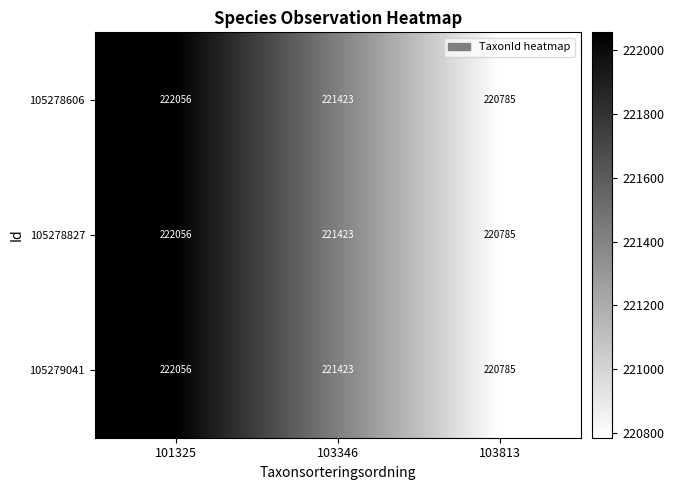

Is the value of 105278606 at 103813 greater than the value of 105279041 at 103346?

No